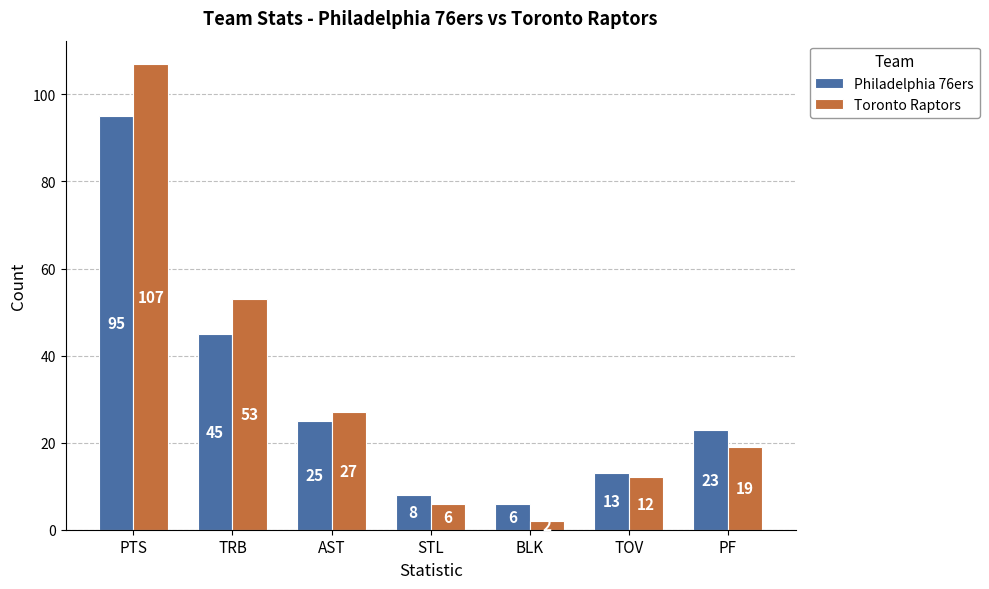

True or false: Toronto Raptors has a value of 7 at TOV.

False